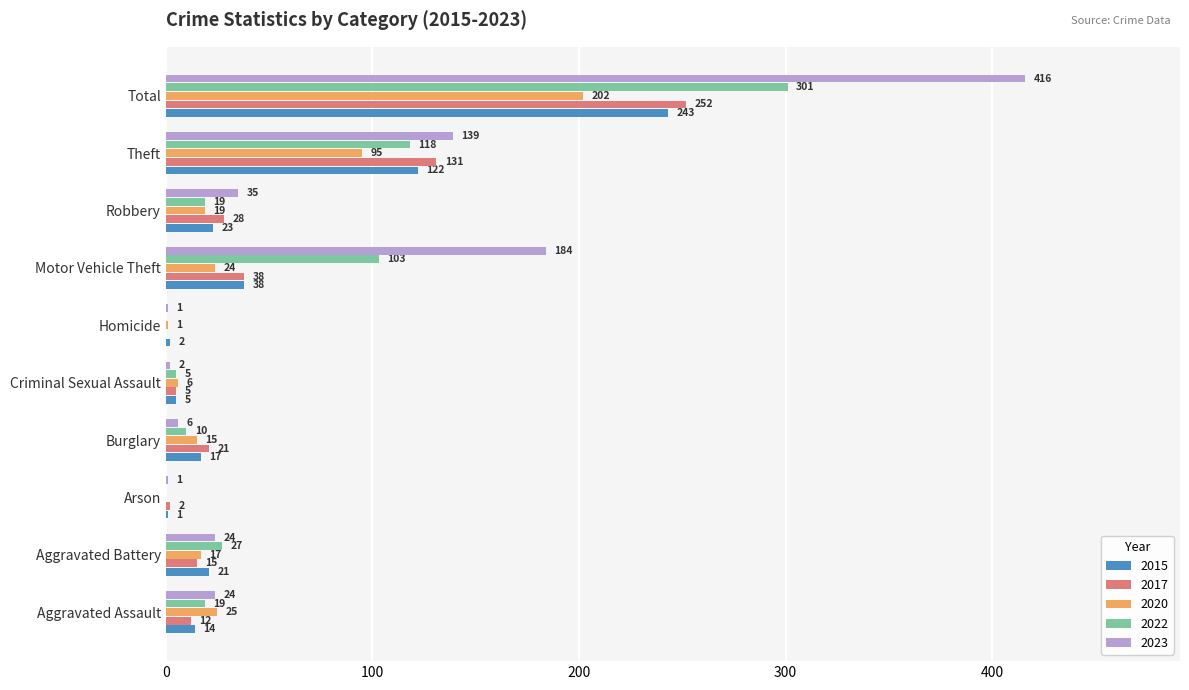

Is the value of 2022 at Robbery greater than the value of 2023 at Burglary?

Yes